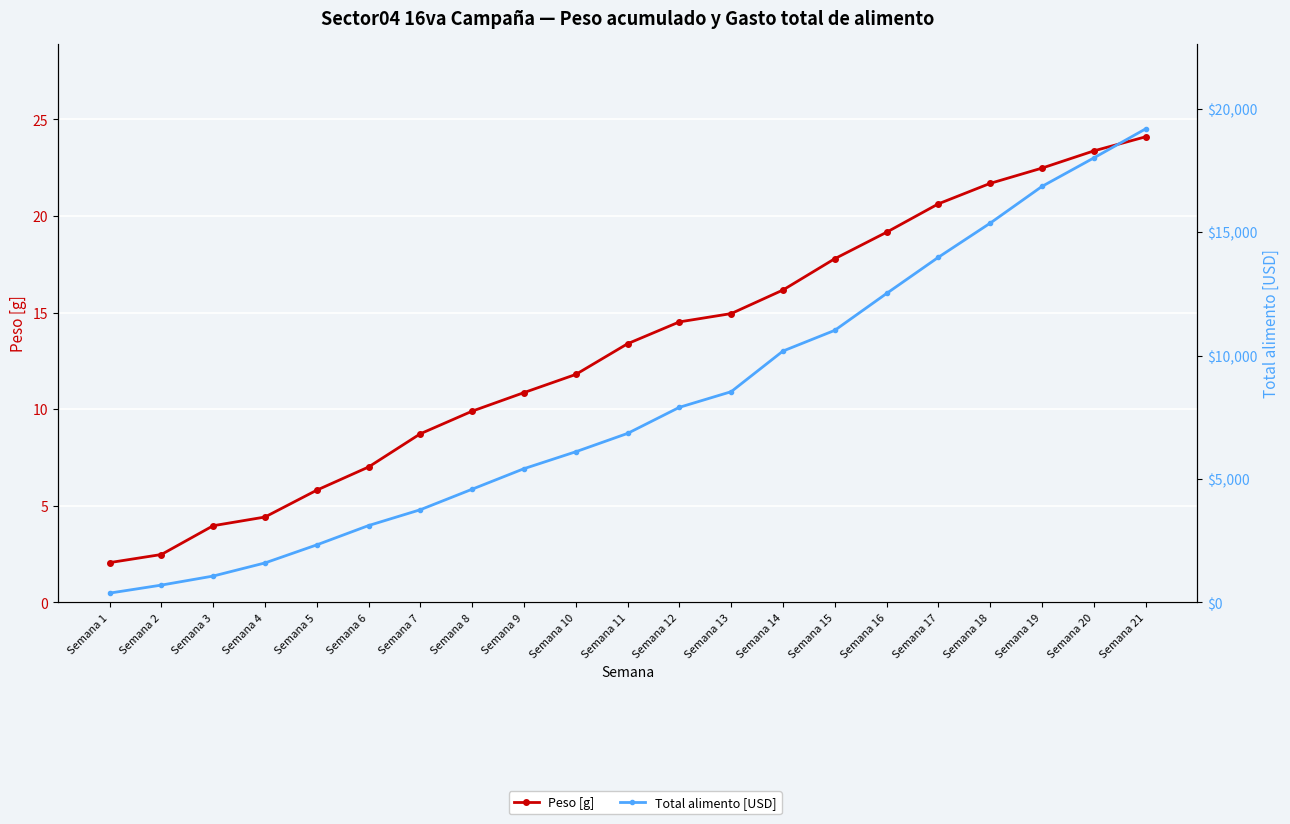

What is the spread (max minus min) of values at Semana 3?

1064.4